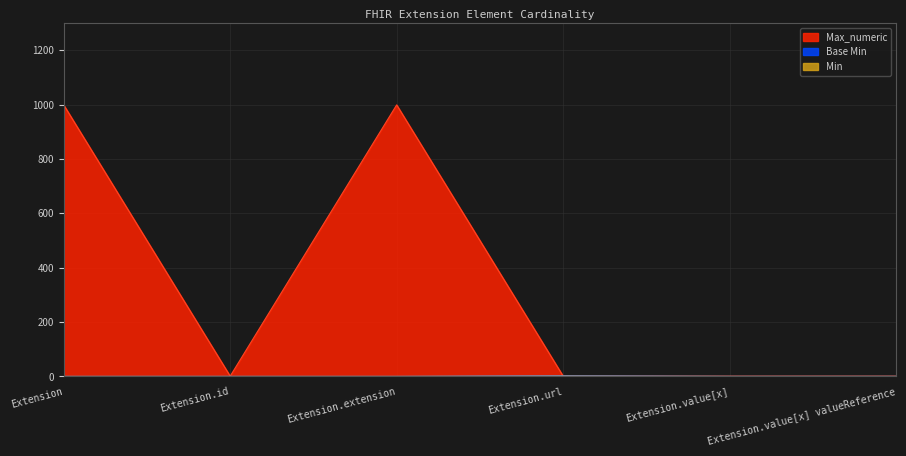

The Max_numeric series shows 580.1 at Extension.extension. True or false?

False